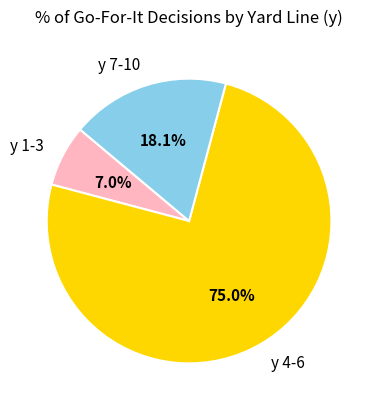

To the nearest percent, what is the difference between the largest and smallest slice percentages?

68%